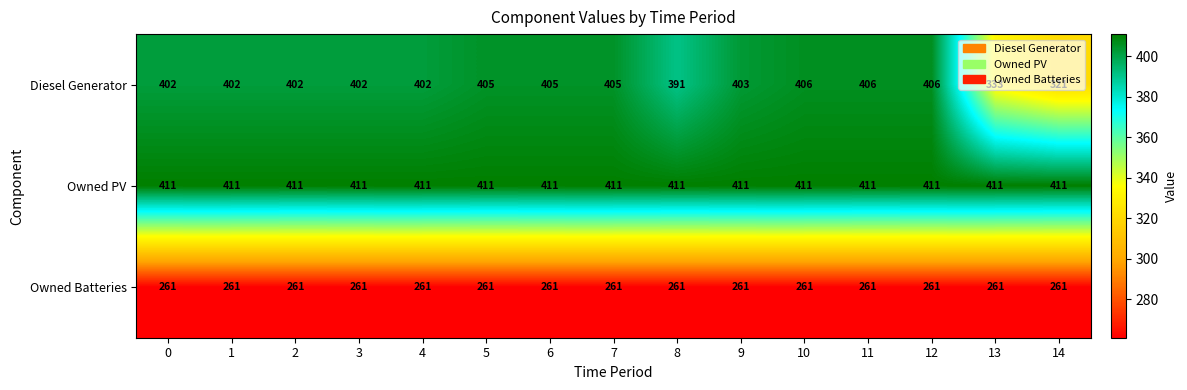

What is the total value across all series at 13?

1005